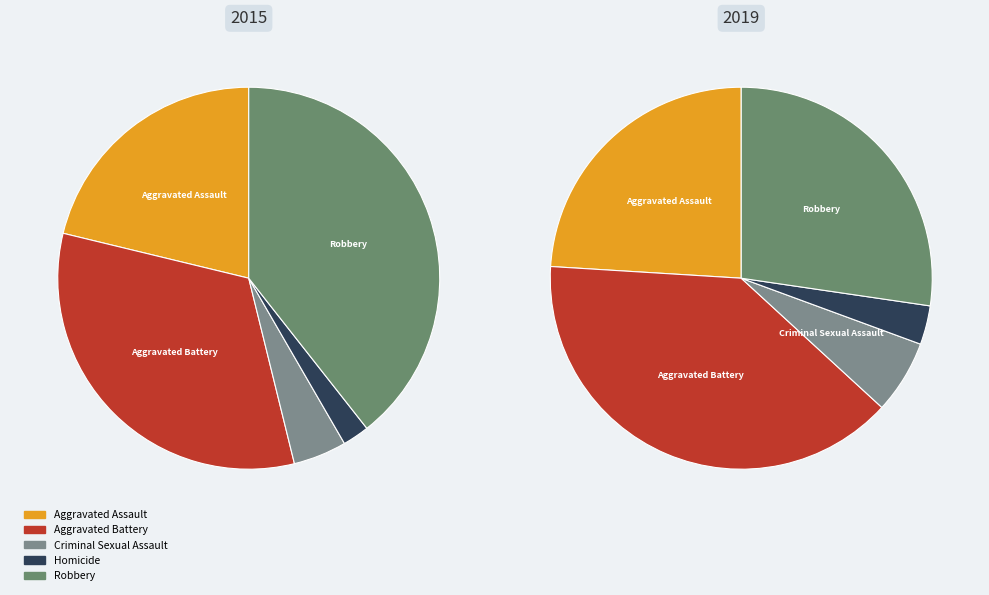

Between Criminal Sexual Assault and Homicide, which is larger?

Criminal Sexual Assault